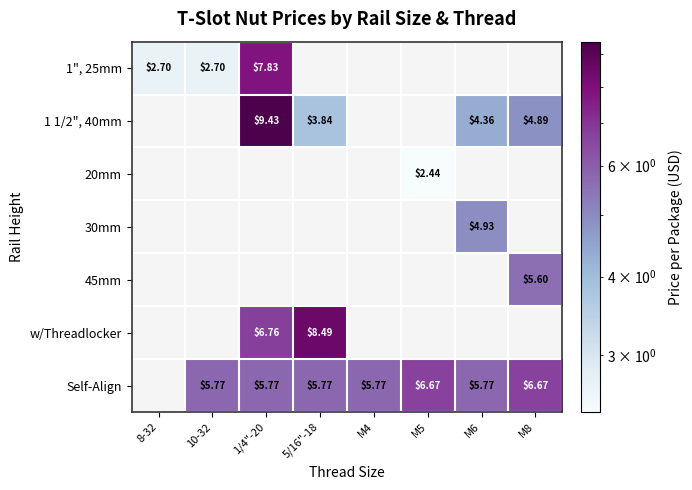

The value of Self-Align at 5/16"-18 is 5.8. True or false?

True